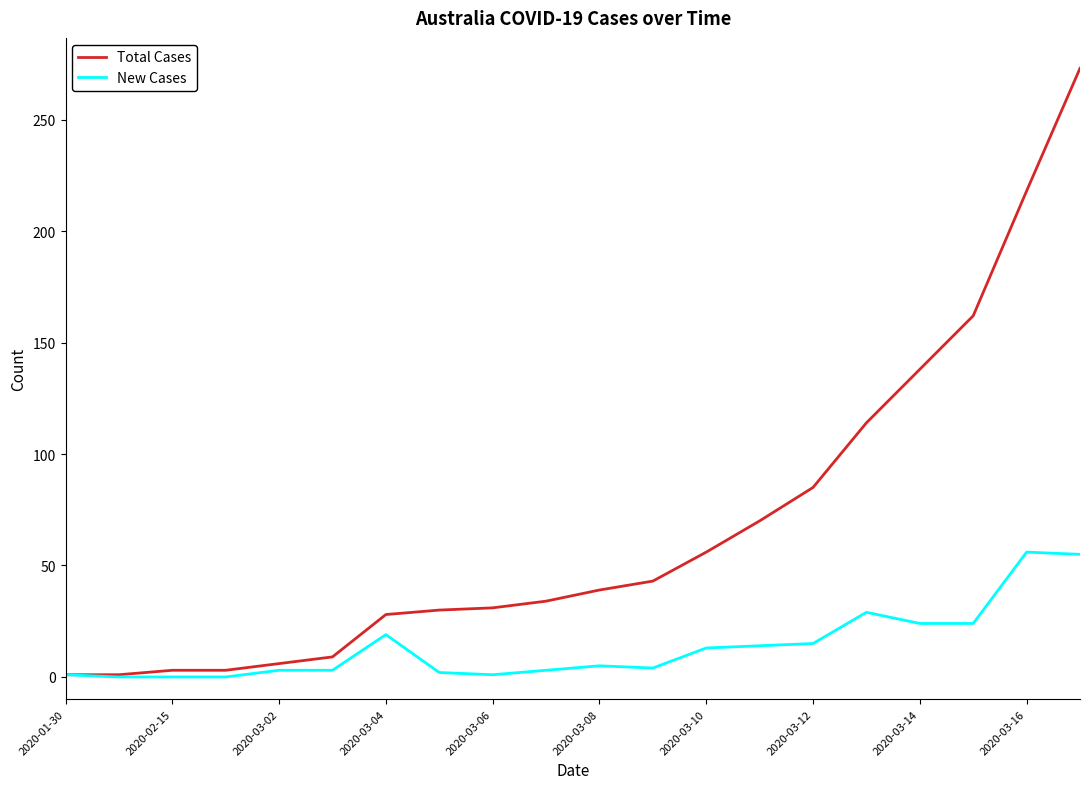

Which series has the widest spread of values?

Total Cases